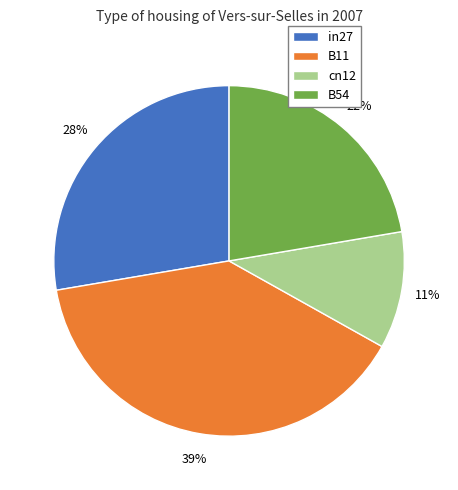

The B11 slice represents 39% of the pie. True or false?

True